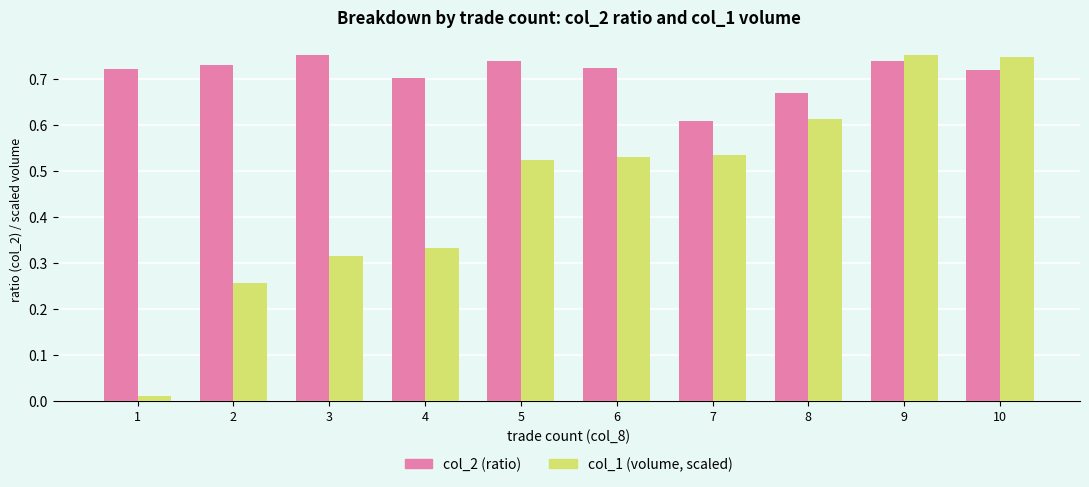

Which series has the widest spread of values?

col_1 (volume, scaled)